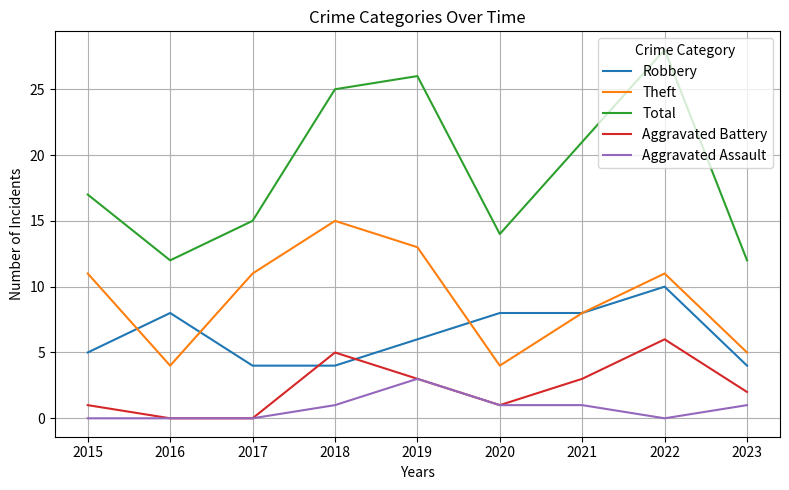

Reading right to left, list all the values displayed in this chart.

Robbery: 4	10	8	8	6	4	4	8	5
Theft: 5	11	8	4	13	15	11	4	11
Total: 12	28	21	14	26	25	15	12	17
Aggravated Battery: 2	6	3	1	3	5	0	0	1
Aggravated Assault: 1	0	1	1	3	1	0	0	0